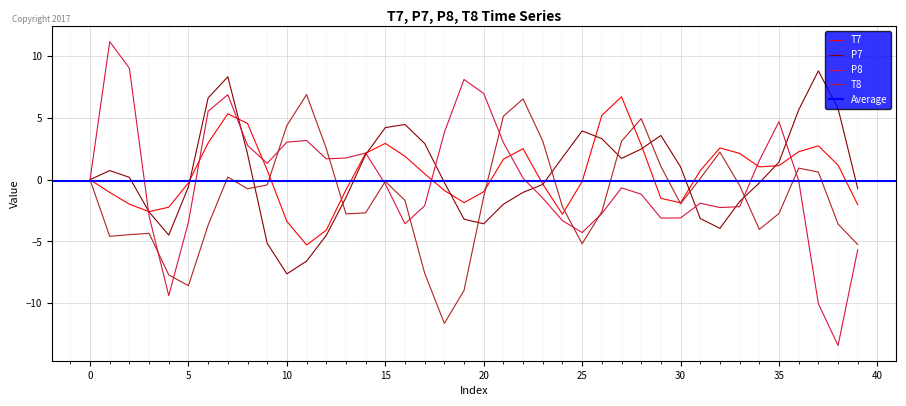

What is the difference between the P8 values at 5 and 34?

5.0